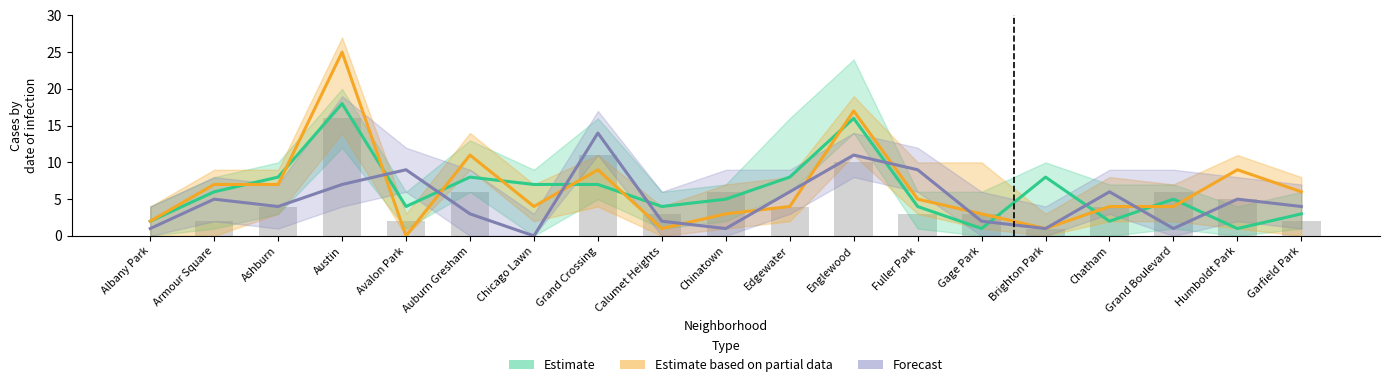

Which series has the largest range (max minus min)?

Estimate based on partial data